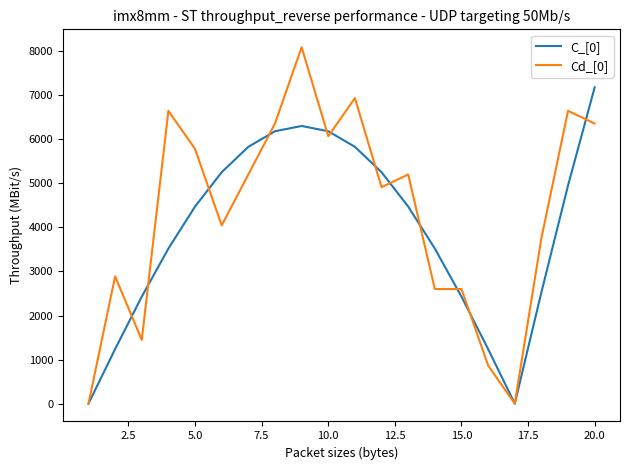

Rank the series by their average value, from highest to lowest.

Cd_[0], C_[0]